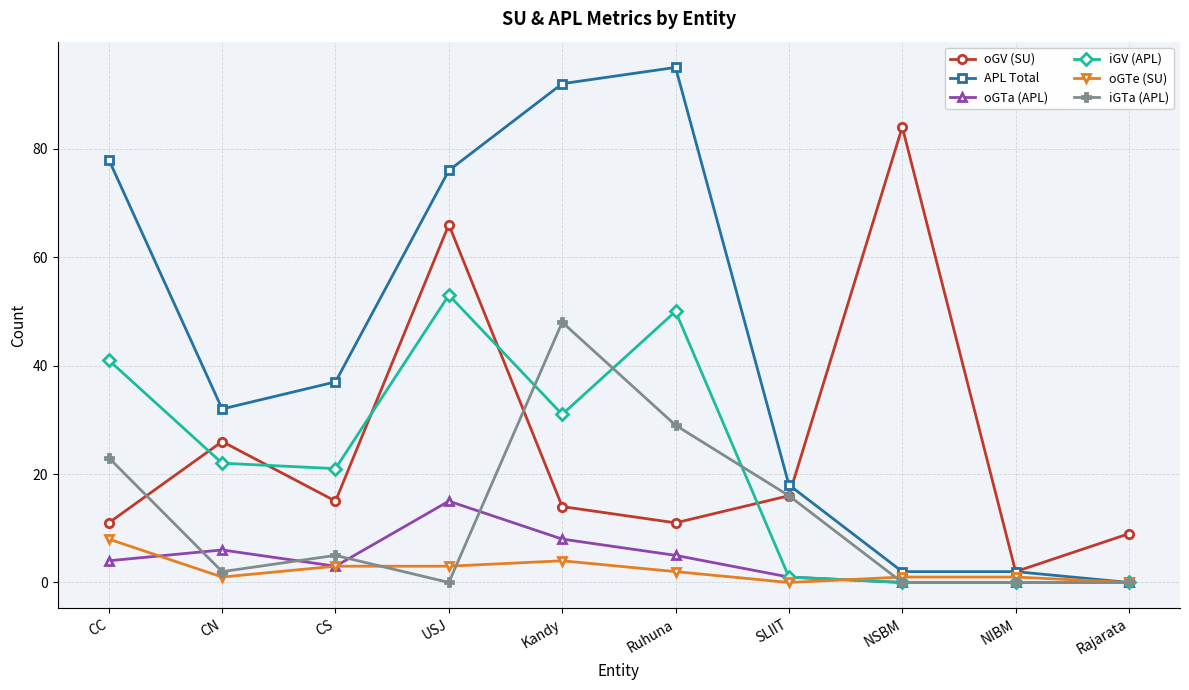

Is it true that iGTa (APL) equals 0 at NSBM?

True